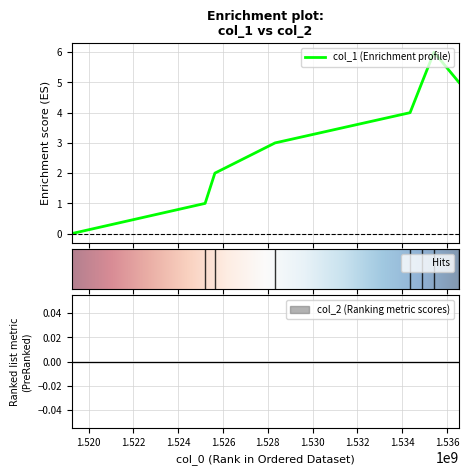

How many lines are shown in the chart?

1